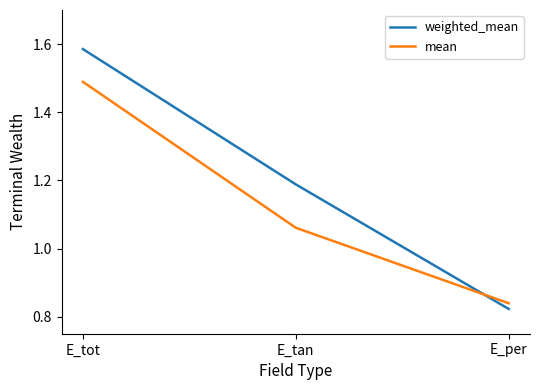

Which category has the highest value across all series?

E_tot